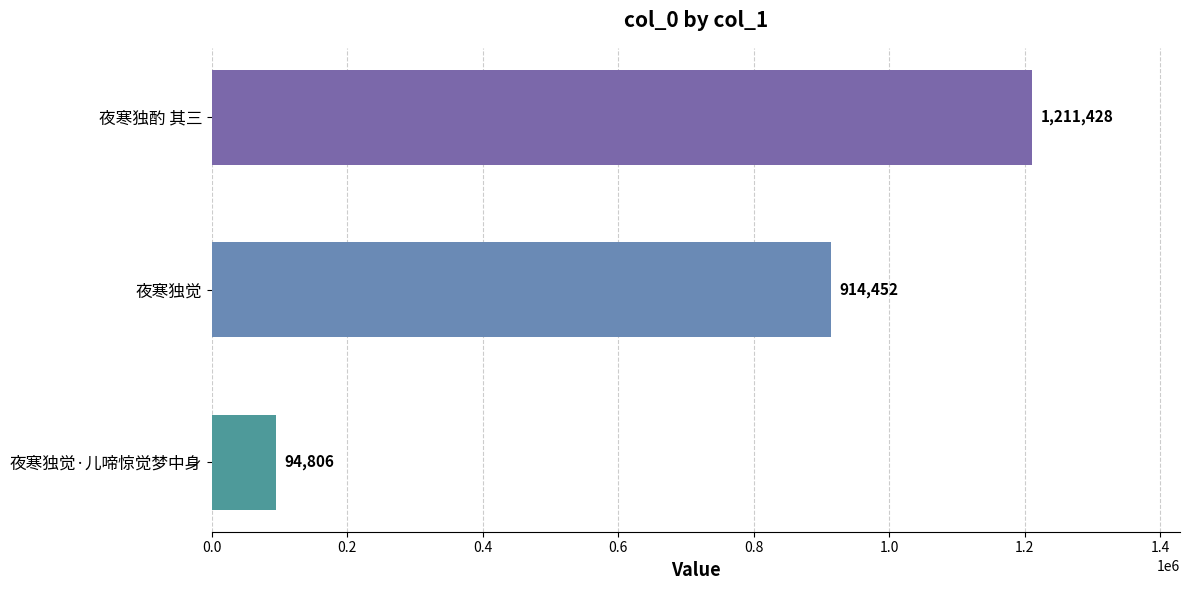

Between 夜寒独酌 其三 and 夜寒独觉·儿啼惊觉梦中身, which is larger?

夜寒独酌 其三